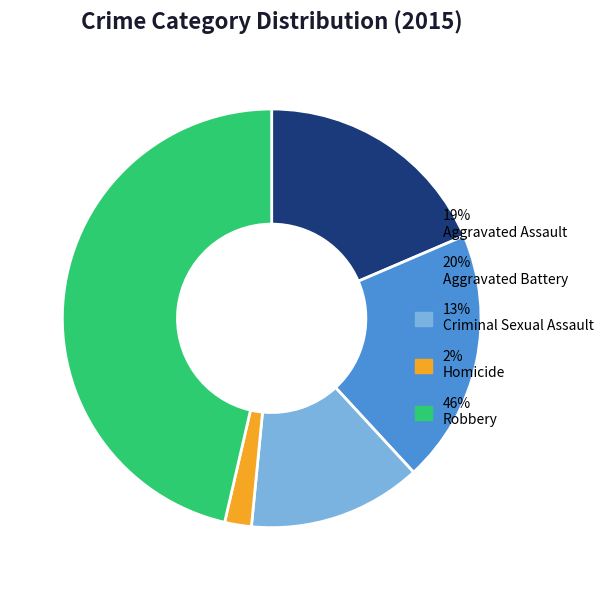

Count the number of slices in the pie.

5